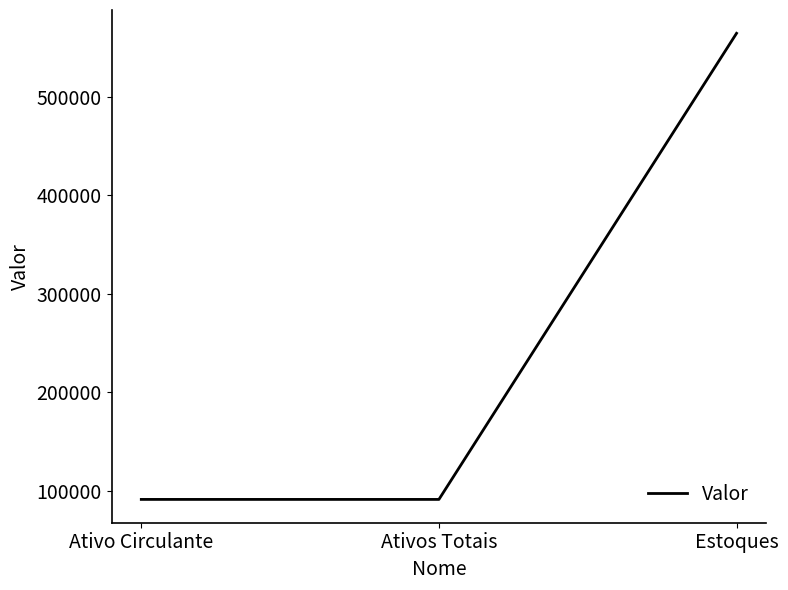

What is the average value?

249049